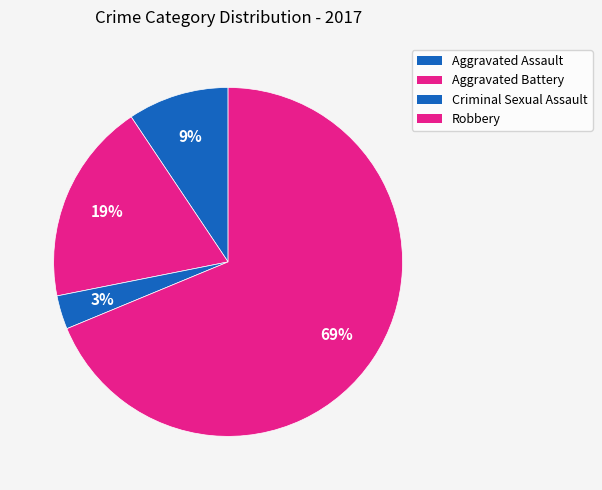

What percentage is NOT represented by Criminal Sexual Assault?

96.9%